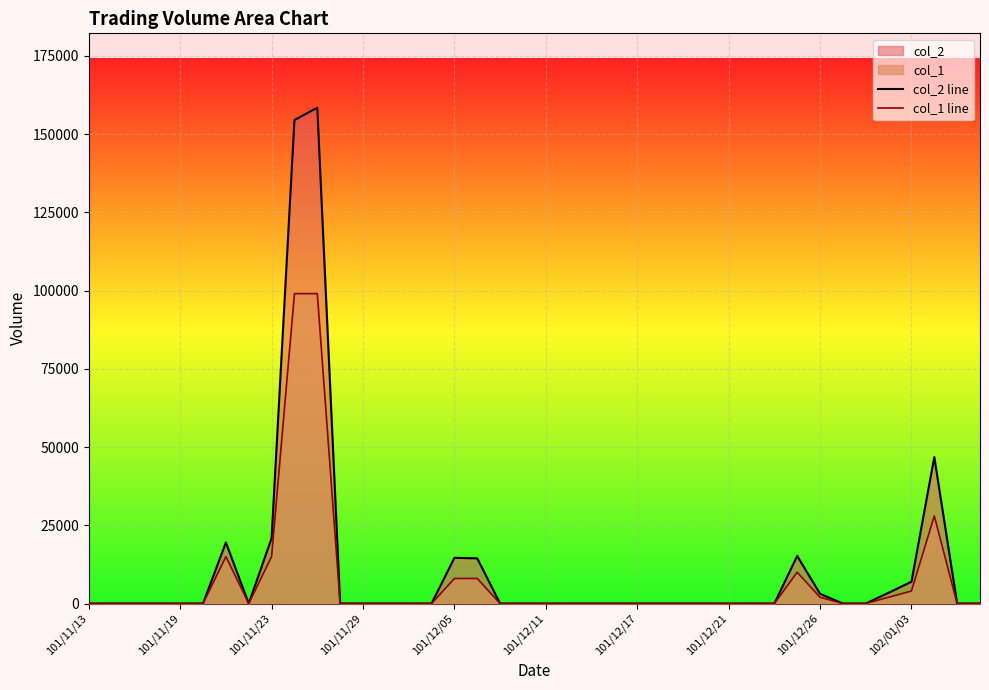

Which series has the largest total across all categories?

col_2 line